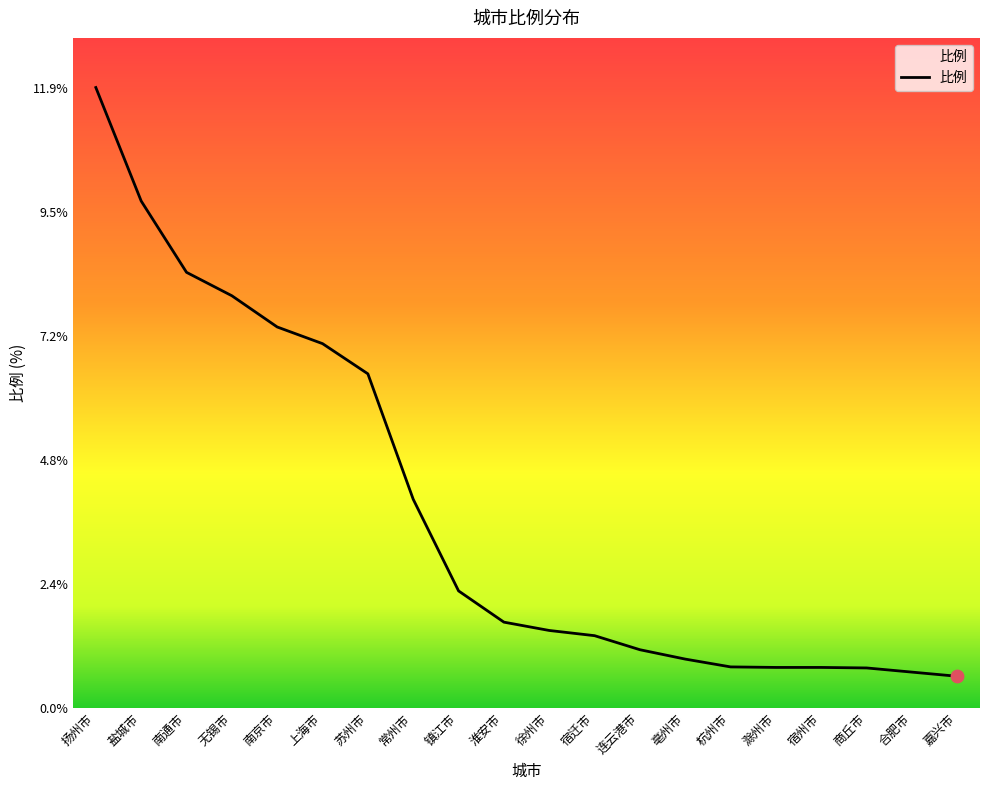

What is the ratio of the value at 盐城市 to the value at 淮安市?

5.9